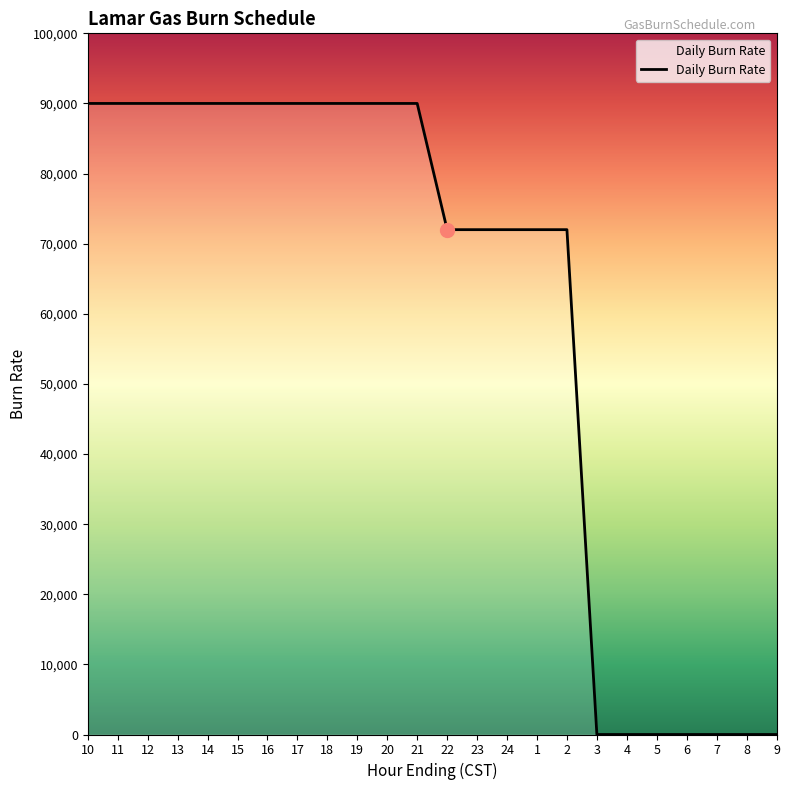

What is the difference between the maximum and minimum values?

90000